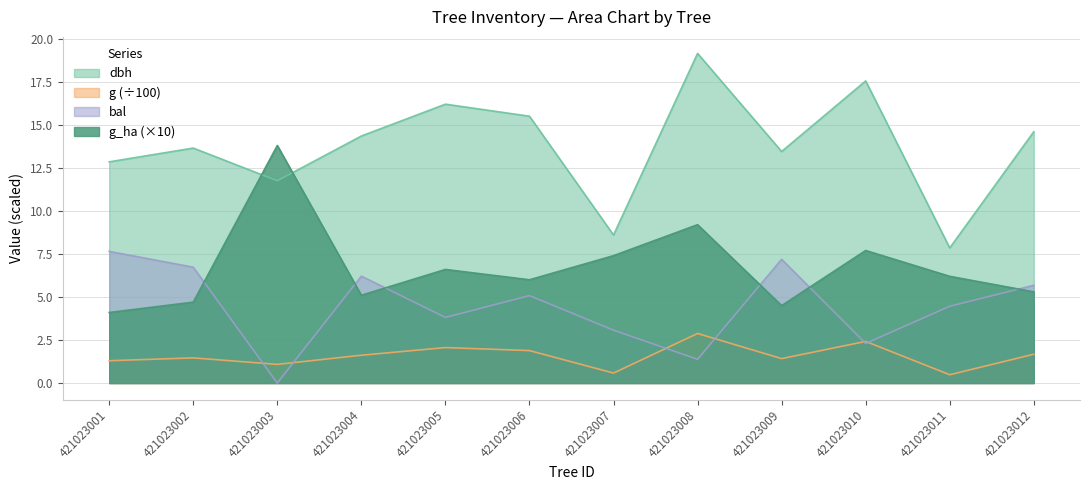

Which category has the highest value in the dbh series?

421023008